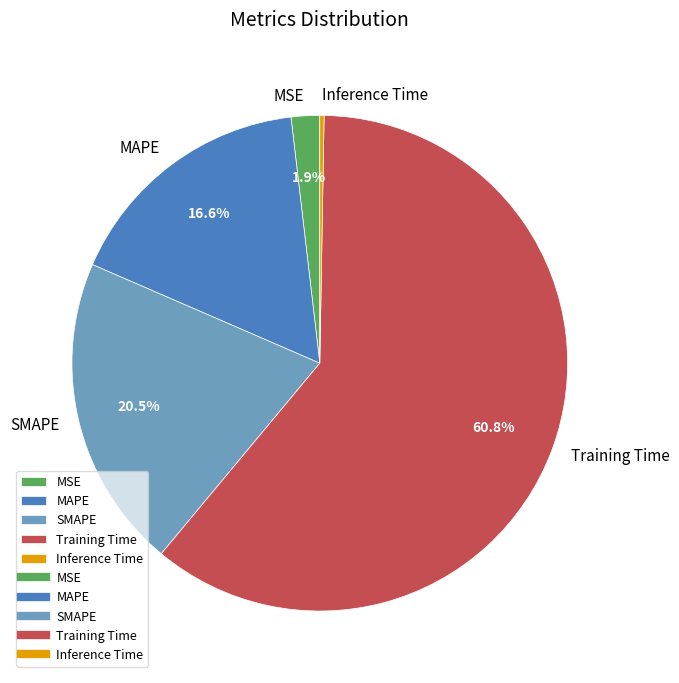

Combined, do SMAPE and MAPE account for over 50%?

No